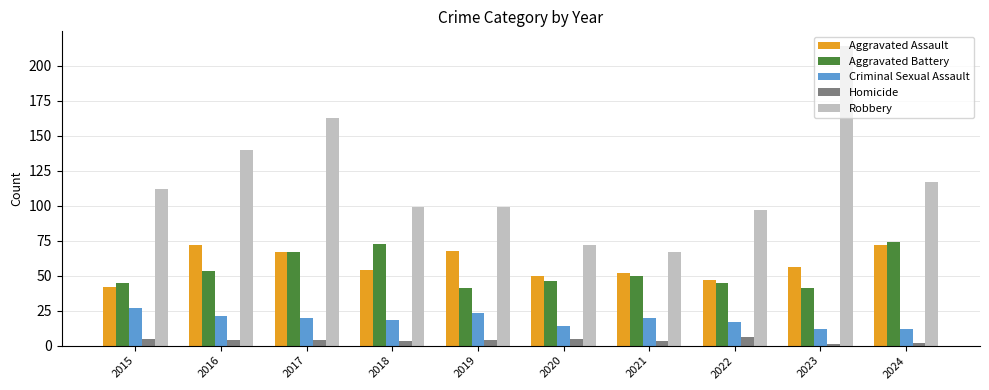

Are the bars grouped side by side (vs. stacked)?

Yes